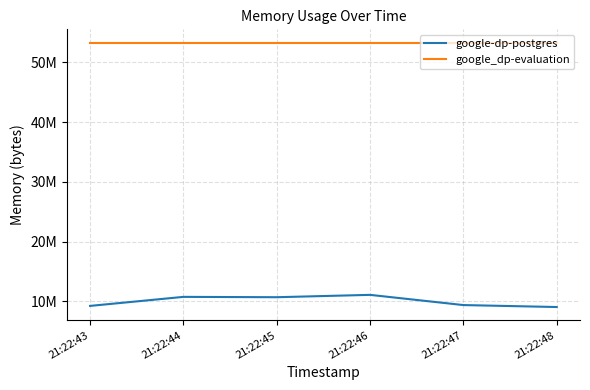

Where is the first local maximum for google-dp-postgres?

21:22:44